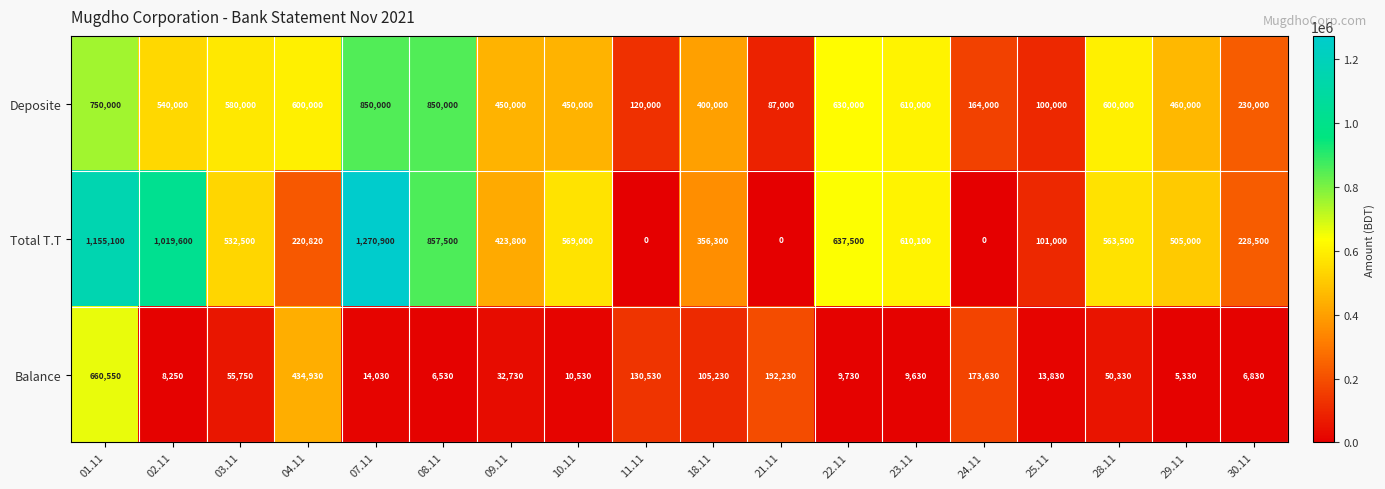

What is the difference between the second highest and second lowest values in the Deposite series?

750000